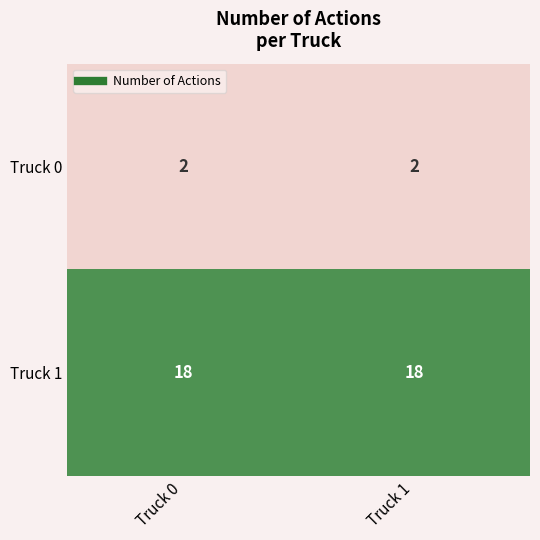

Reading left to right, what are all the values shown in this chart?

Truck 0: Truck 0=2	Truck 1=2
Truck 1: Truck 0=18	Truck 1=18